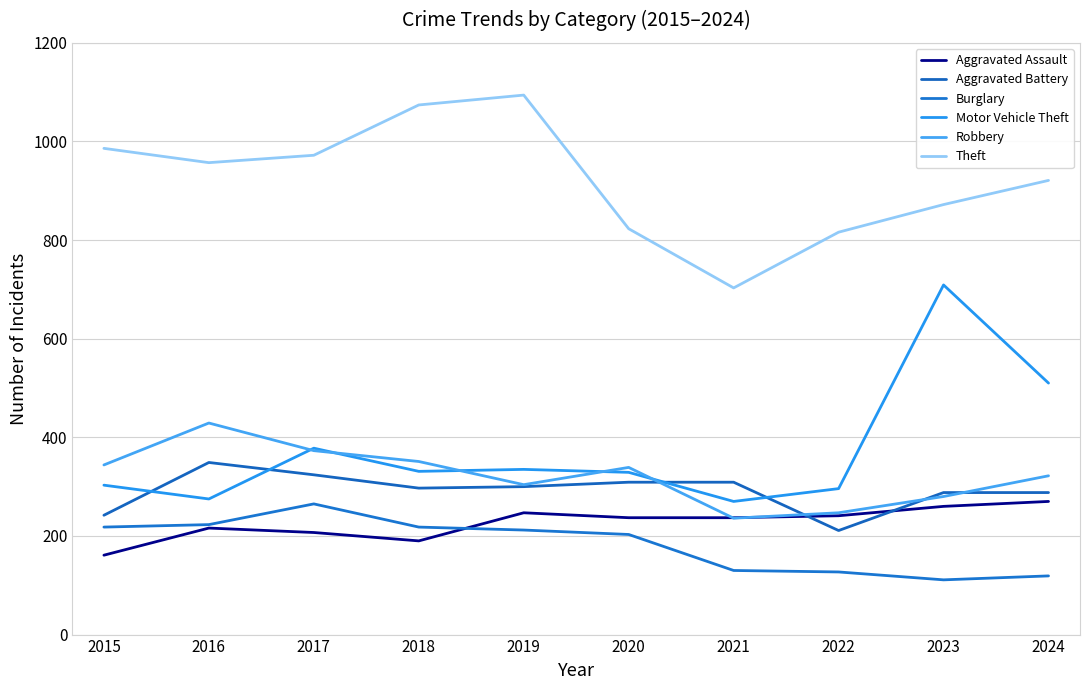

Does the chart display data point markers on the line(s)?

No